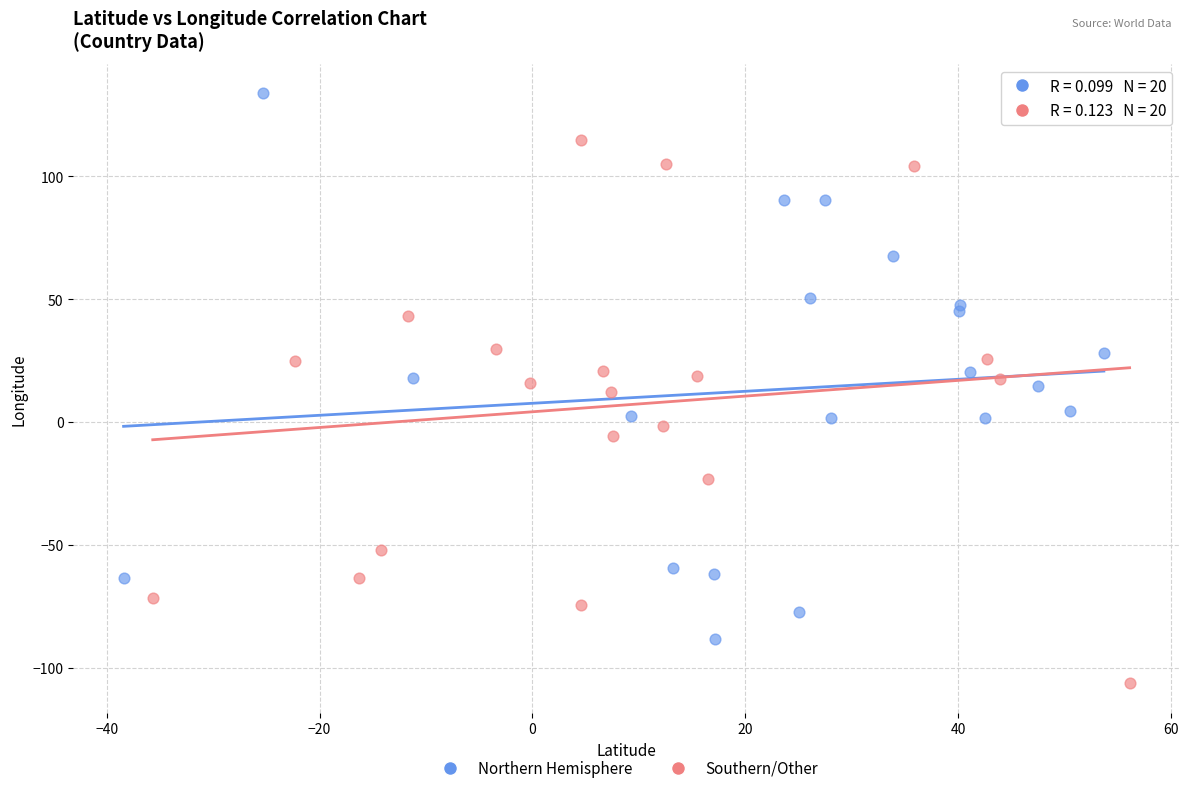

Which series reaches the minimum Y coordinate?

Southern/Other